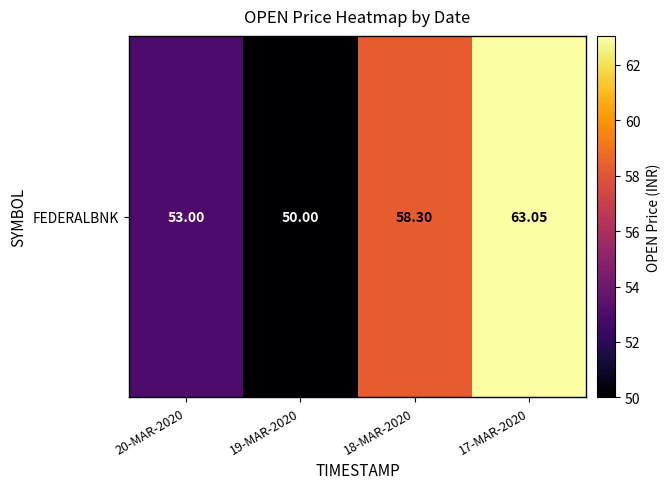

The chart shows a value of 53.0 at 20-MAR-2020. True or false?

True